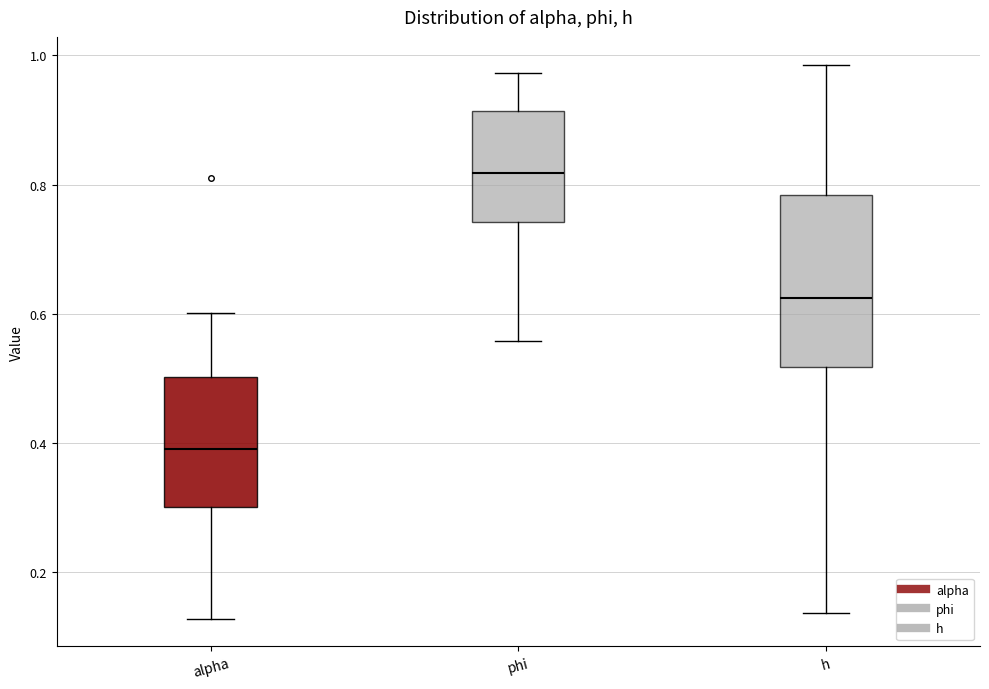

Which box has the lowest median line?

alpha